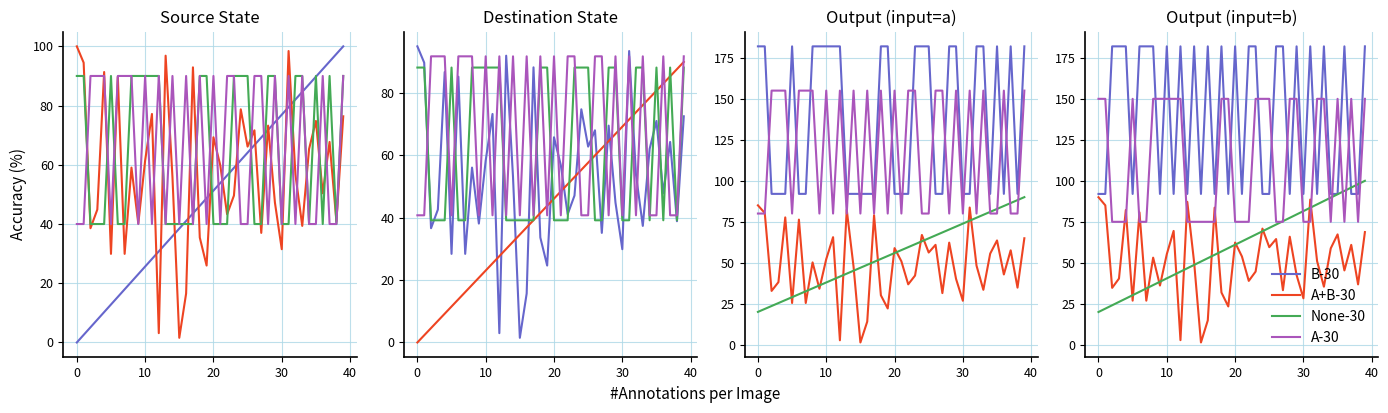

Which series has the widest spread of values?

B-30